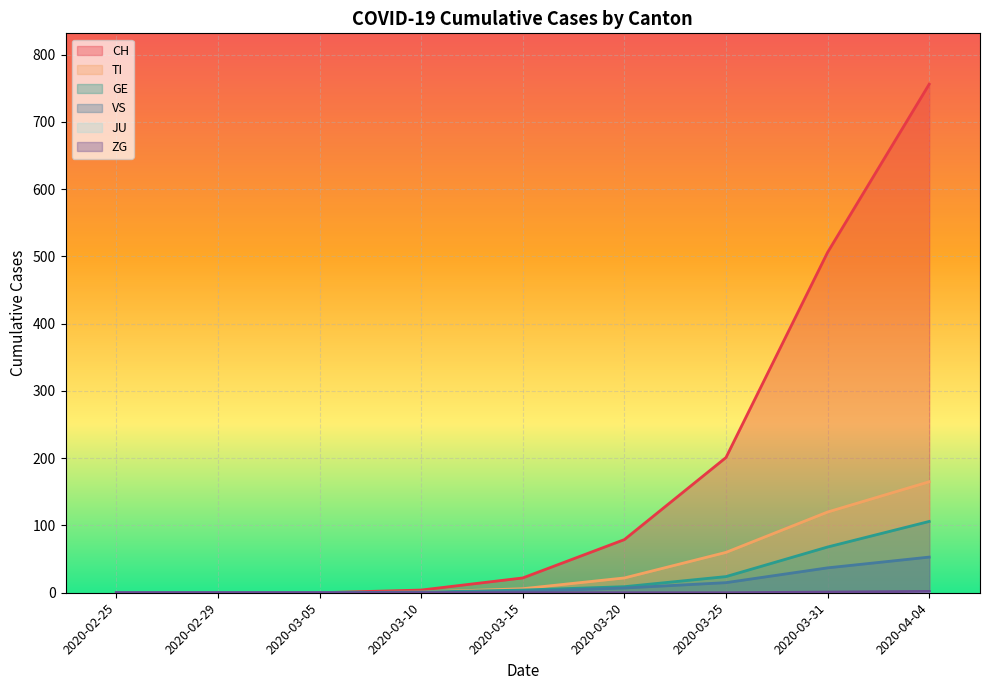

True or false: VS and CH intersect in this chart.

False